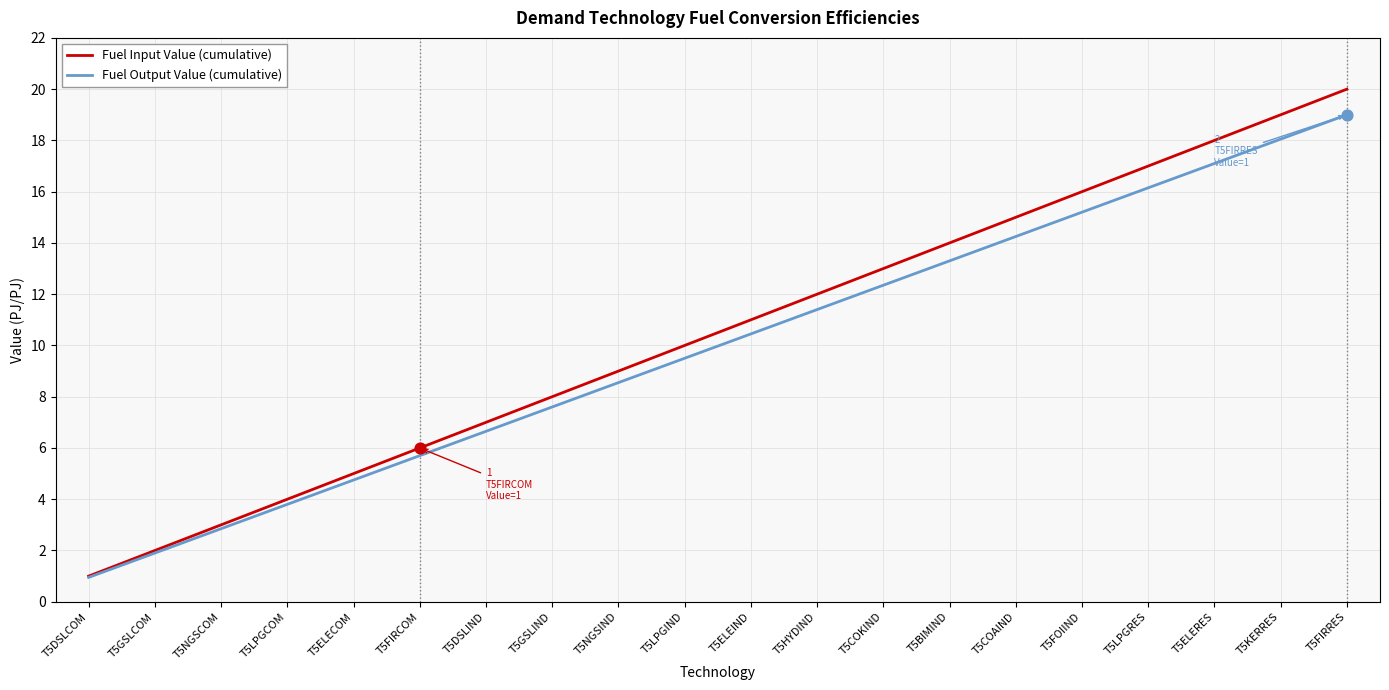

What are all the series names shown in the legend?

Fuel Input Value (cumulative), Fuel Output Value (cumulative)